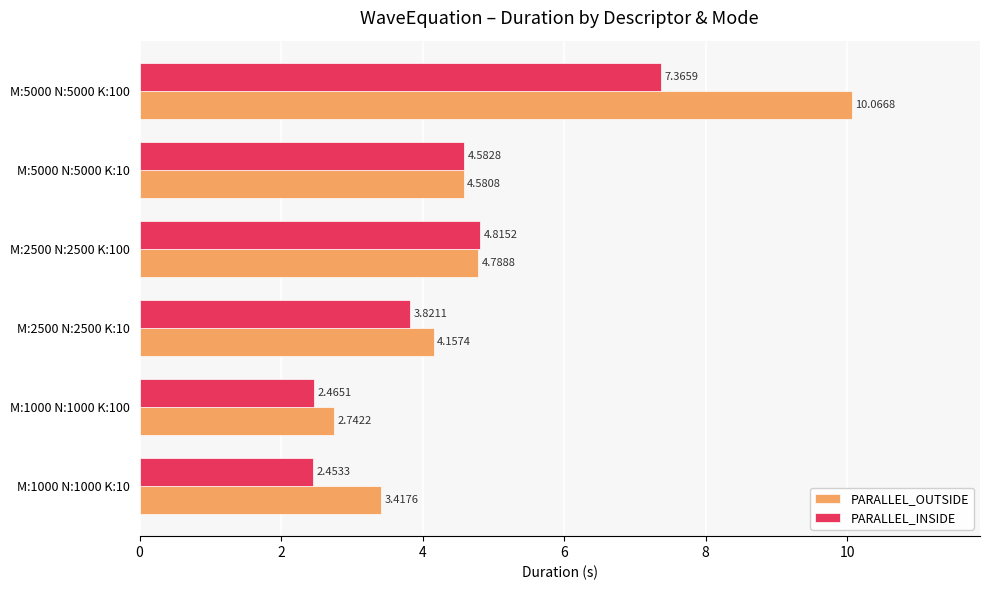

Rank the series by their average value, from highest to lowest.

PARALLEL_OUTSIDE, PARALLEL_INSIDE